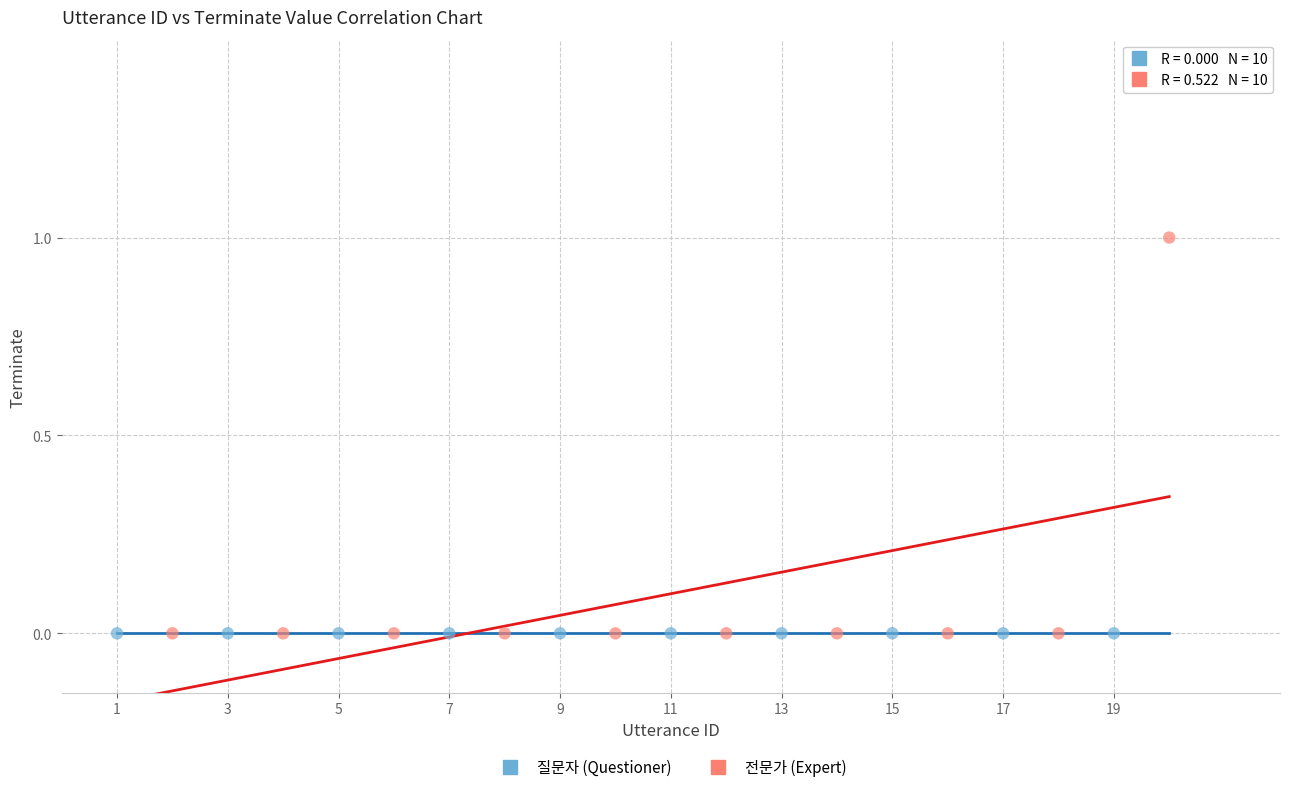

Which series reaches the maximum Y coordinate?

전문가 (Expert)